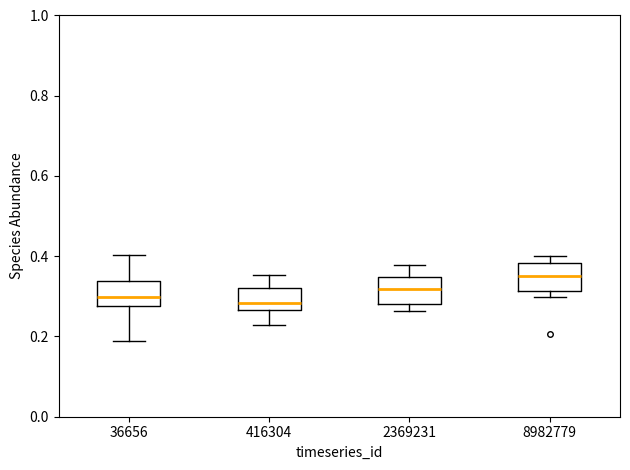

Reading left to right, read every box against the y-axis: the position of its median line, the range the box covers, and the ends of its whiskers. The values are not printed on the chart, so give them approximately, as read against the axis.

36656: median 0.30, box 0.28 to 0.34, whiskers 0.18 to 0.40
416304: median 0.28, box 0.26 to 0.32, whiskers 0.22 to 0.36
2369231: median 0.32, box 0.28 to 0.34, whiskers 0.26 to 0.38
8982779: median 0.36, box 0.32 to 0.38, whiskers 0.30 to 0.40